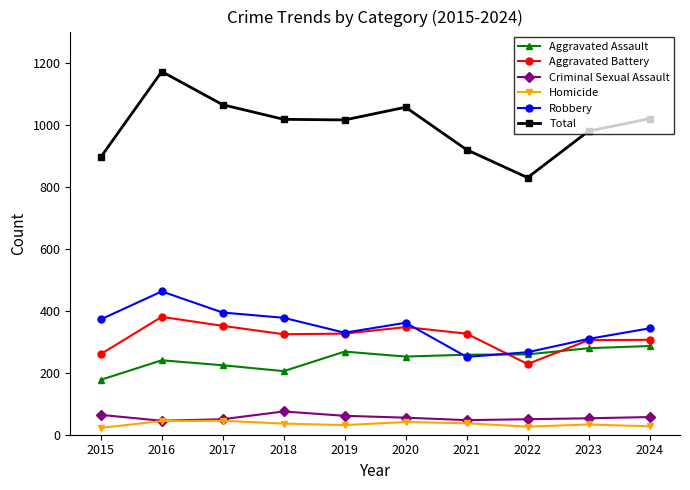

True or false: Criminal Sexual Assault and Robbery cross at least once.

False